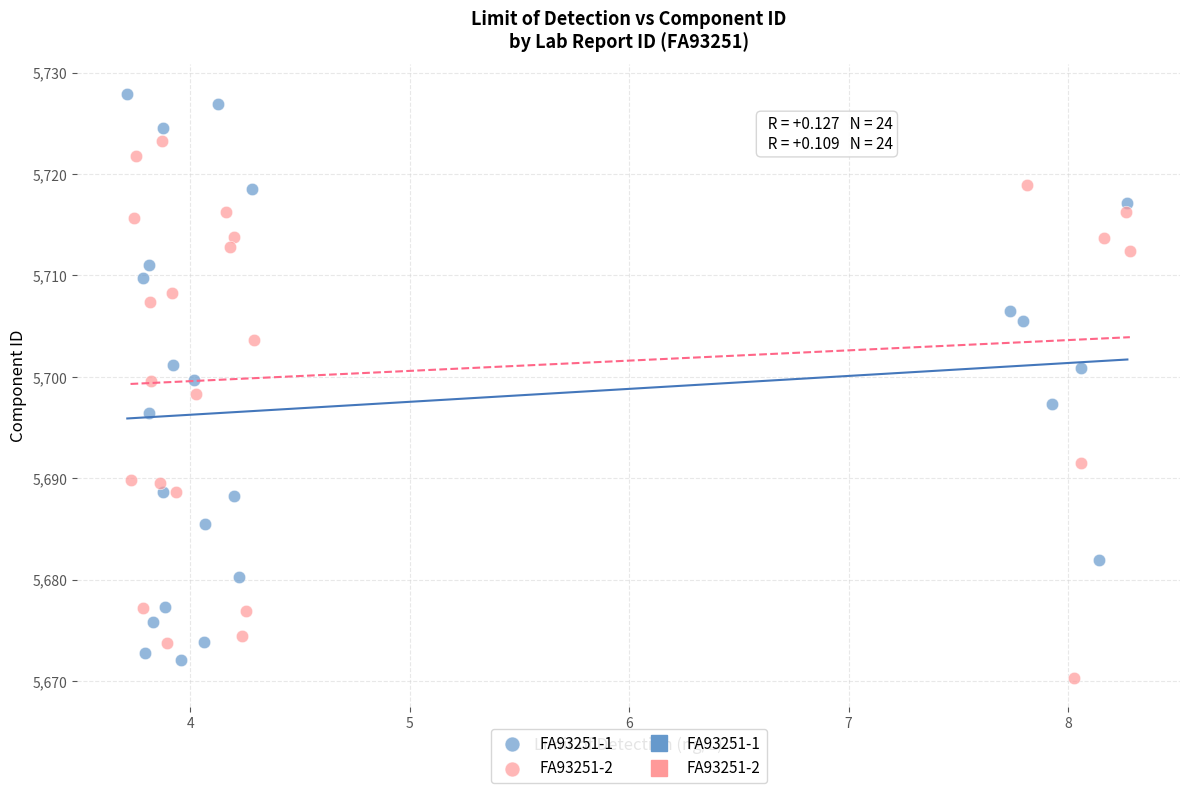

Which series contains the highest Y value?

FA93251-1